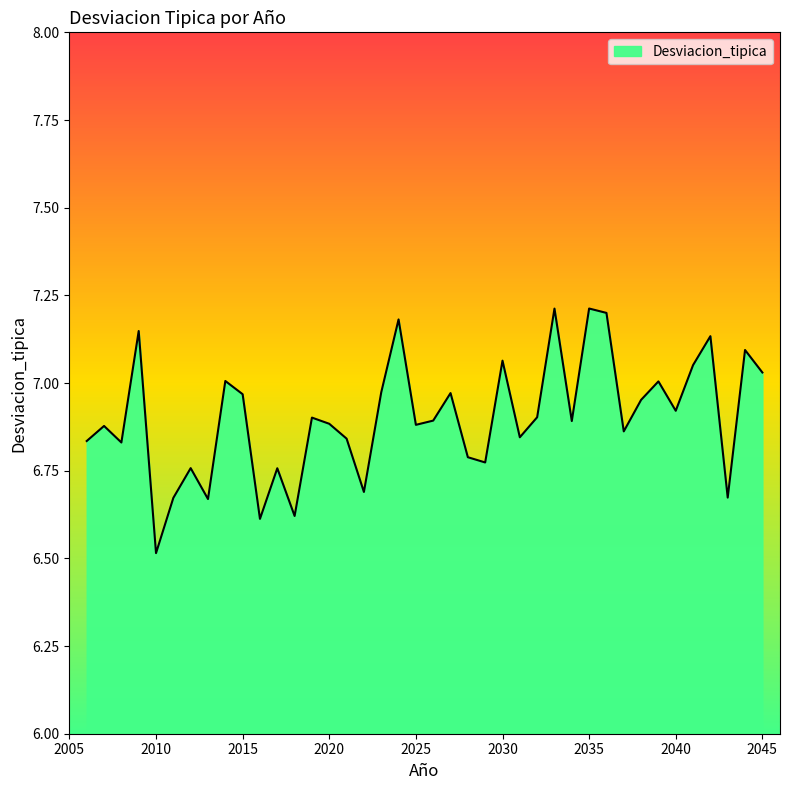

What is the minimum value shown in the chart?

6.5